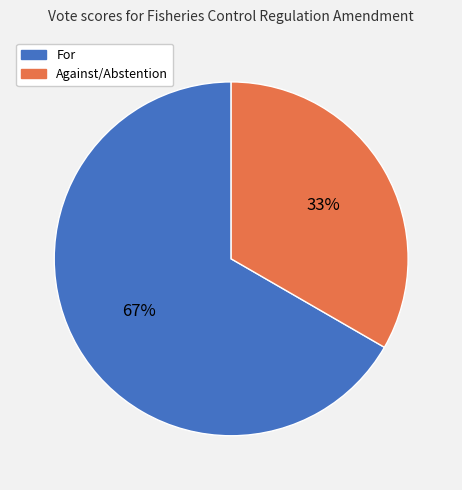

The Against/Abstention slice represents 33% of the pie. True or false?

True